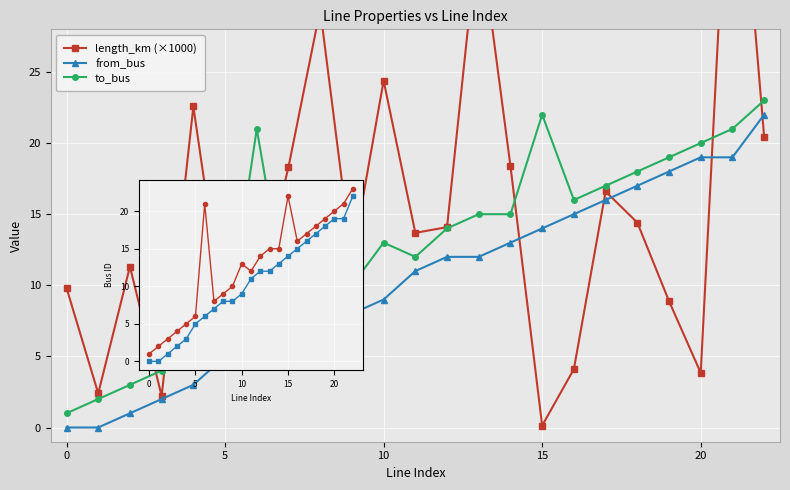

Is it true that to_bus equals 8.0 at 7?

True